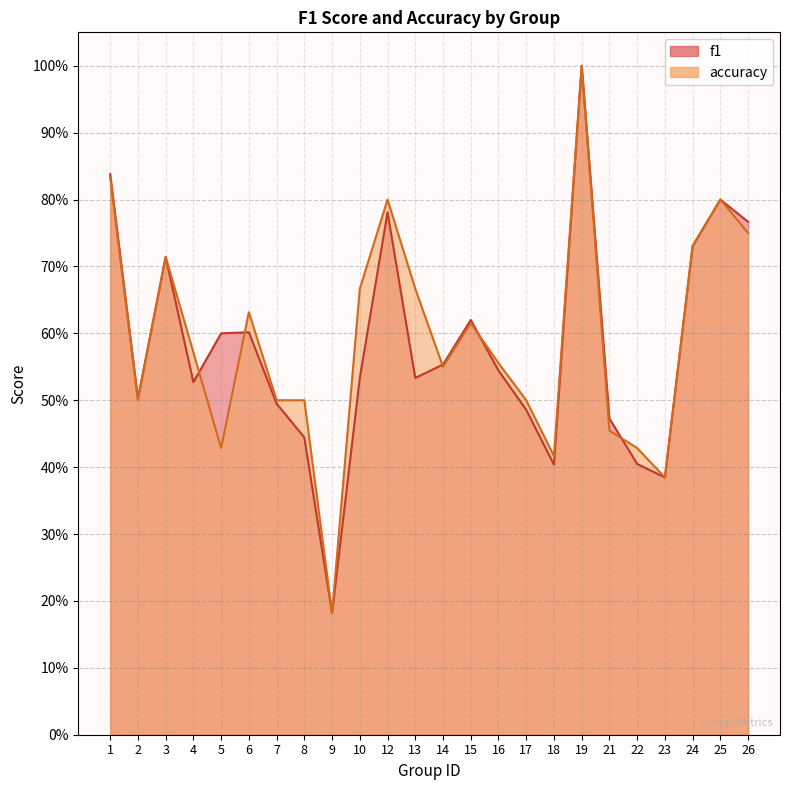

Does the chart display data point markers on the line(s)?

No